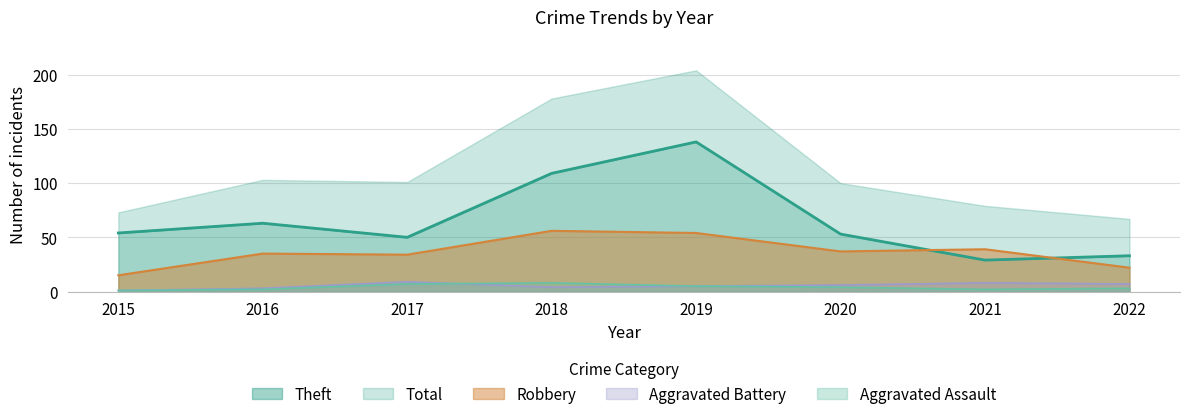

What is the spread (max minus min) of values at 2021?

37